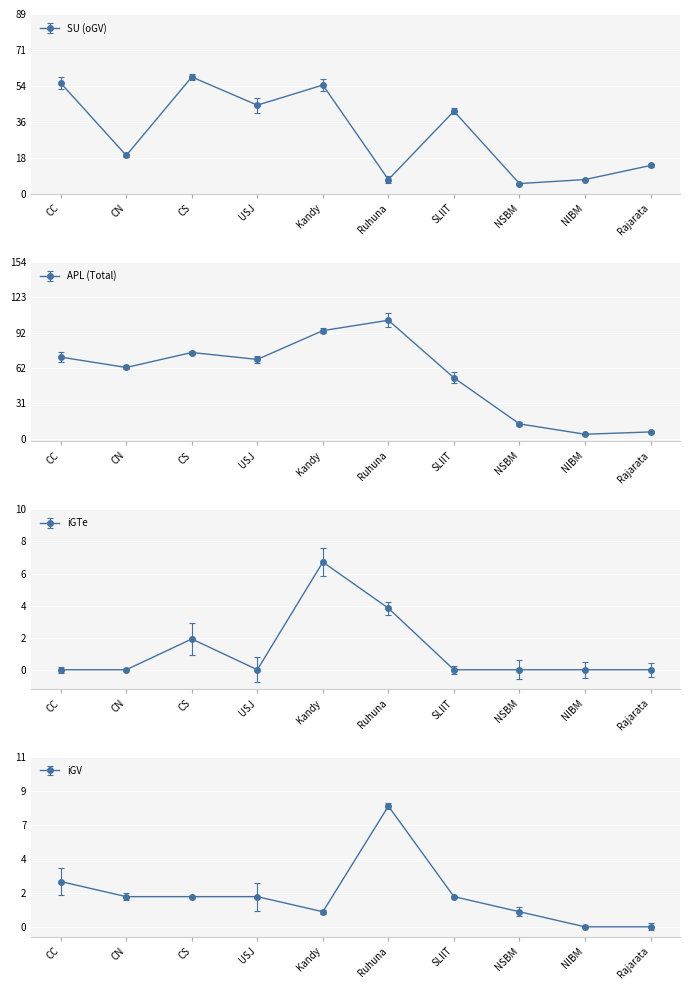

Which series changed the most between CN and Kandy?

SU (oGV)